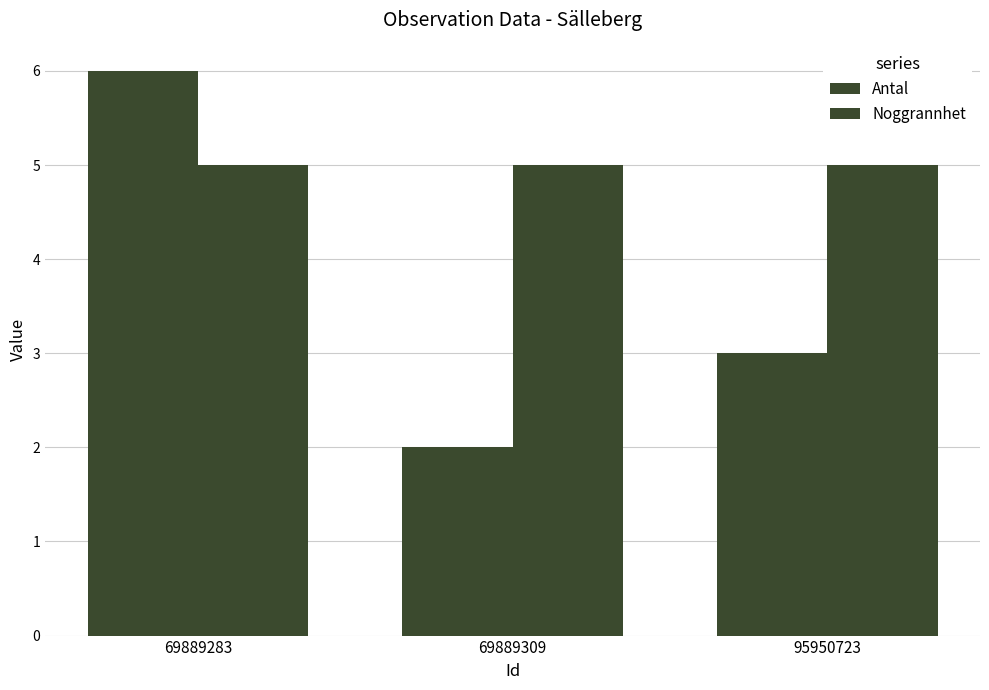

Rank the series by their maximum value, from highest to lowest.

Antal, Noggrannhet